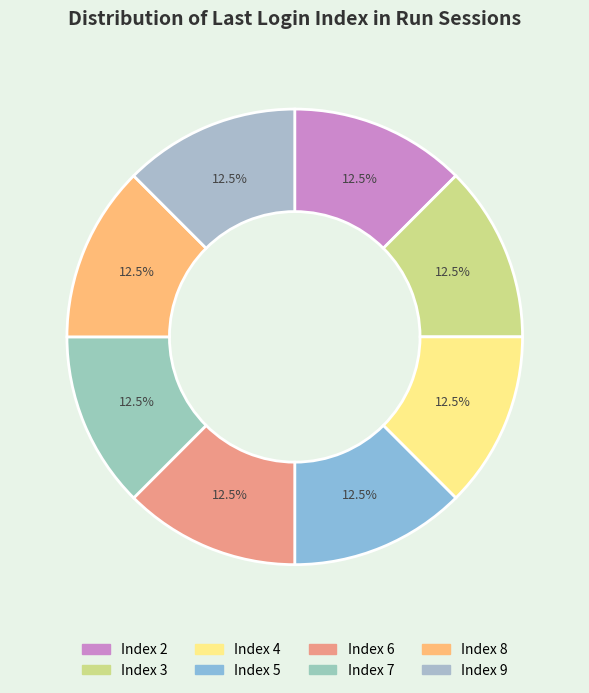

Which has a higher value, Index 3 or Index 4?

Index 4